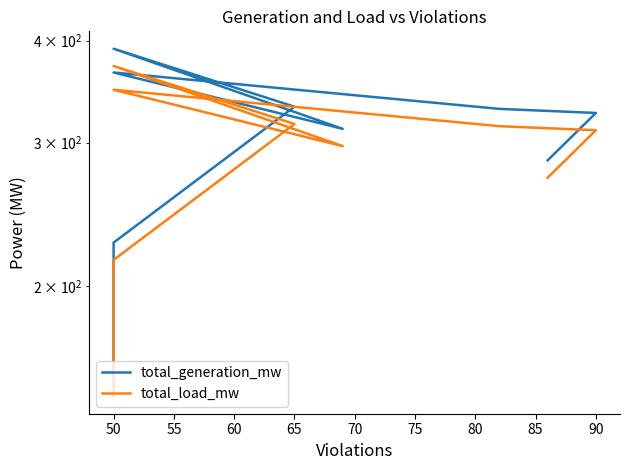

Which series has the largest total across all categories?

total_generation_mw